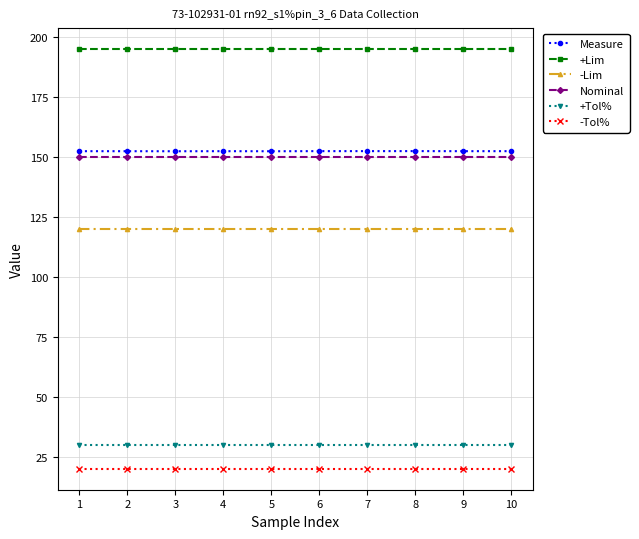

Which series has the widest spread of values?

Measure